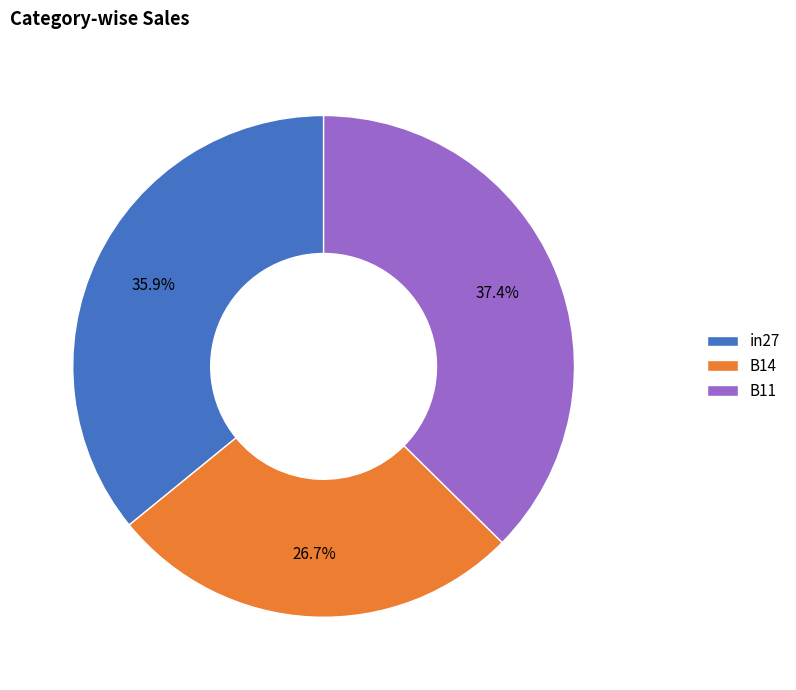

Is it true that B14 is 32% of the pie?

False